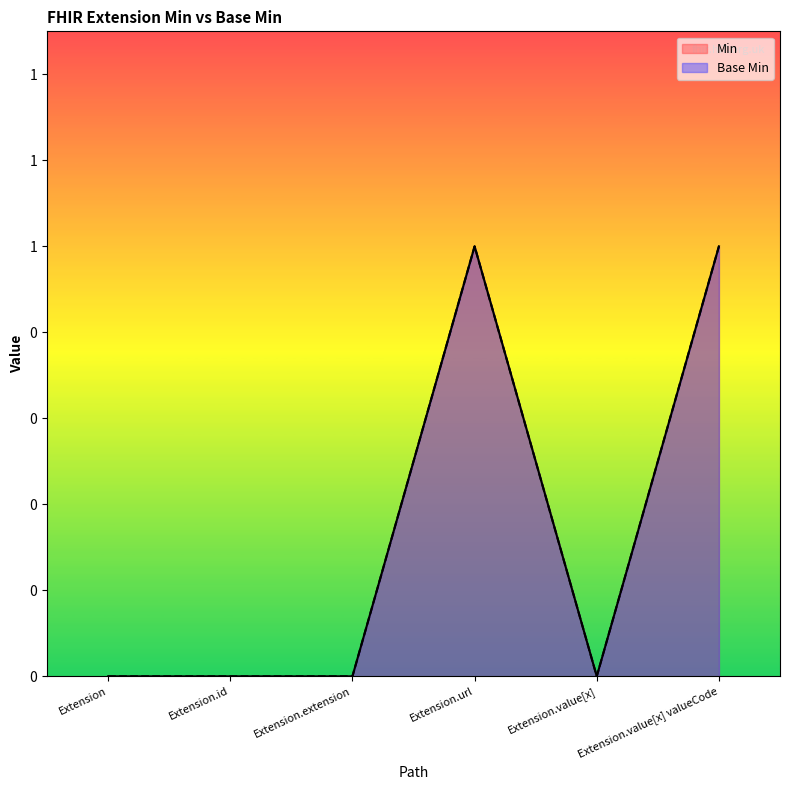

How many lines are shown in the chart?

2